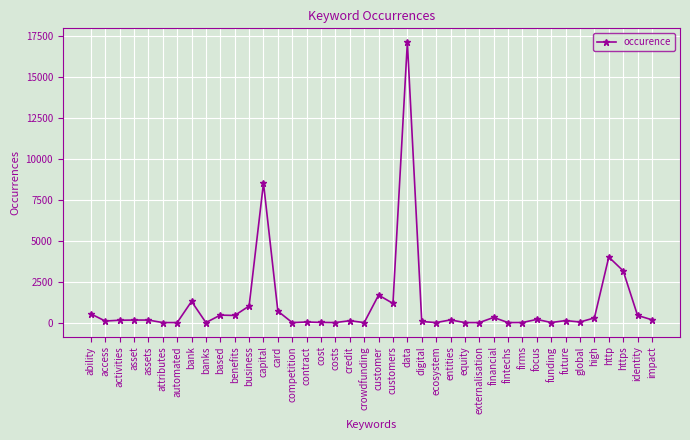

True or false: the data has more than 1 interior local peaks.

True